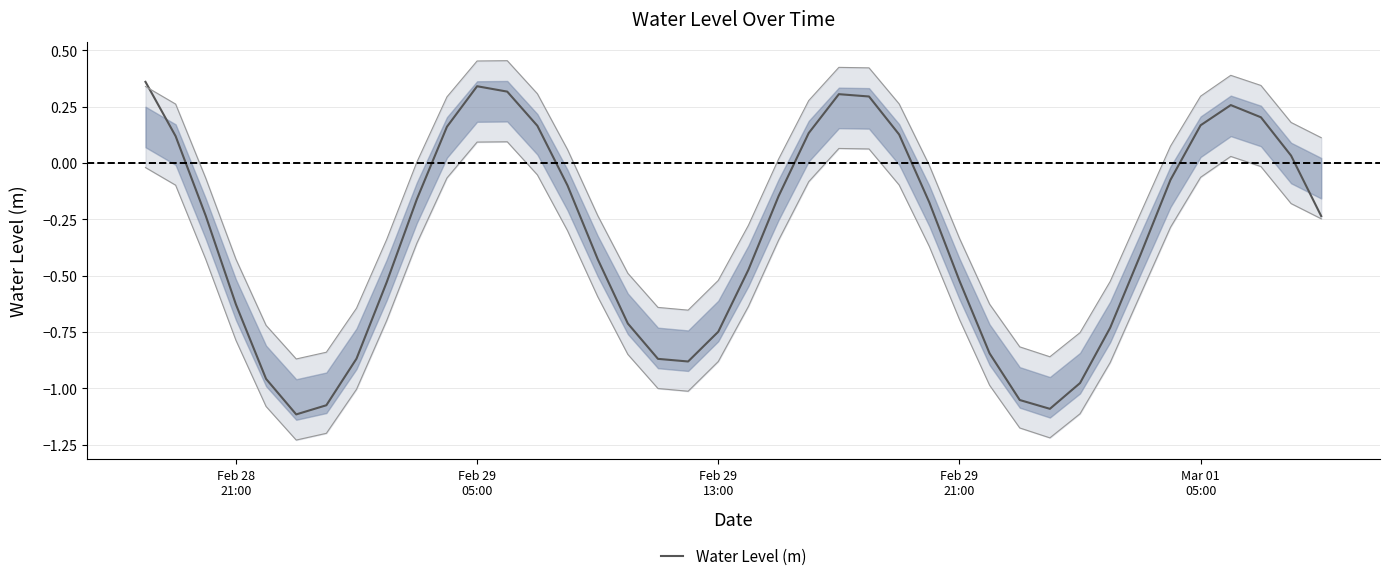

Does the chart have visible grid lines?

Yes